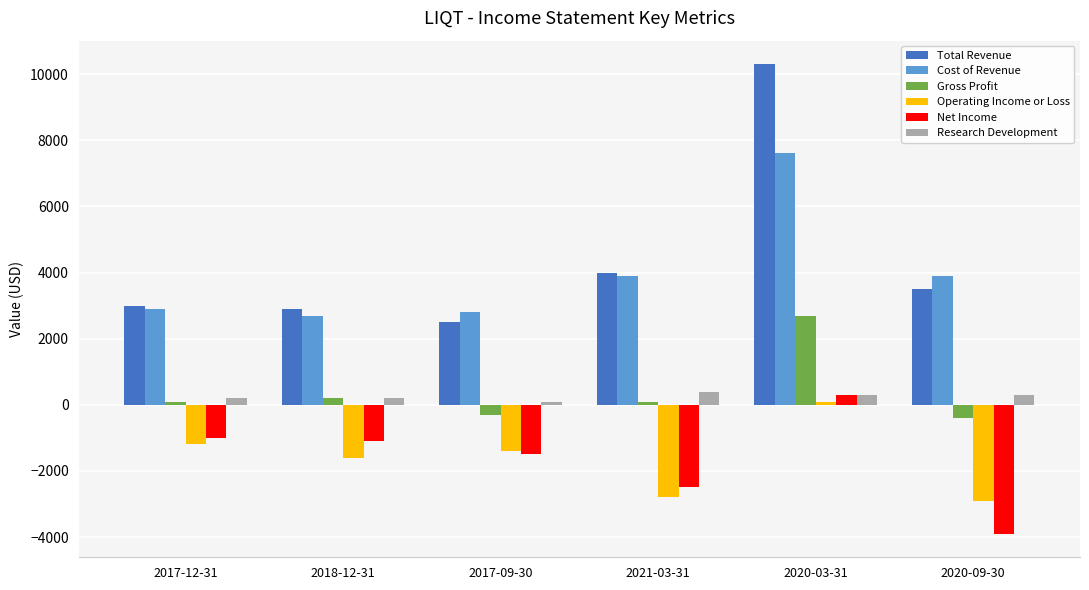

What is the label of the 5th bar from the left?

2020-03-31